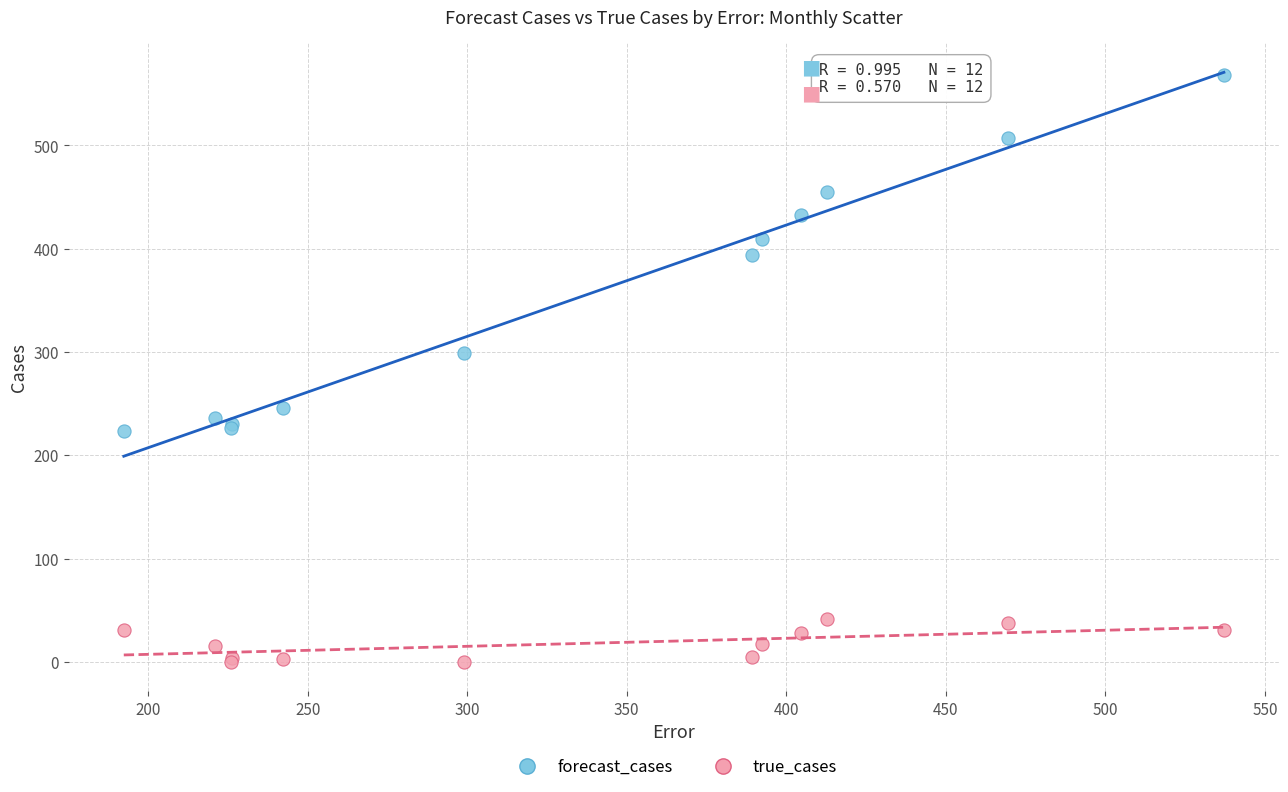

What are all the series names shown in the legend?

forecast_cases, true_cases